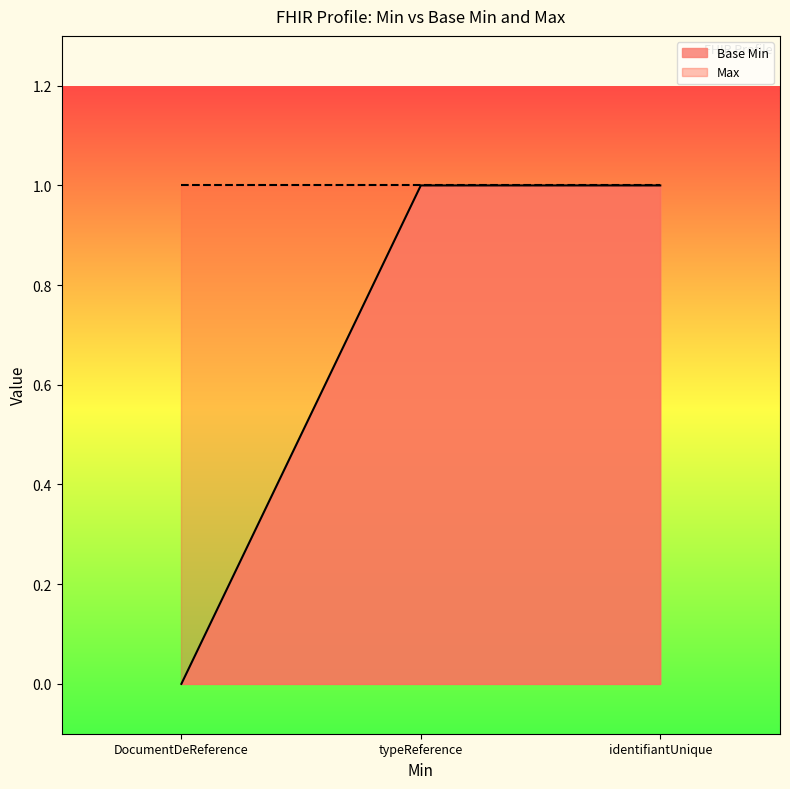

How many categories are shown in the chart?

3